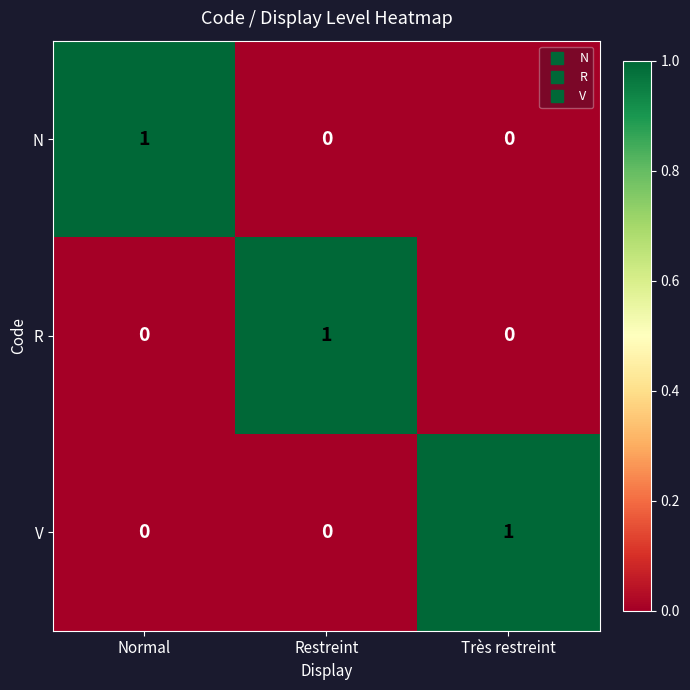

How many V values are between 0 and 1?

3